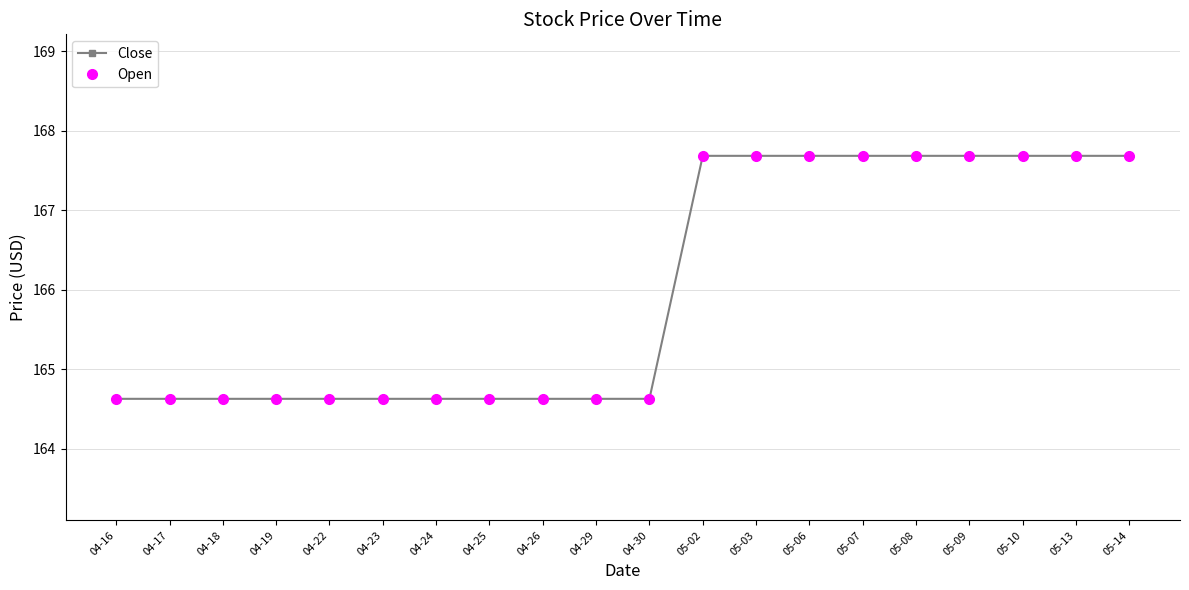

At how many categories does at least one series exceed 166?

9